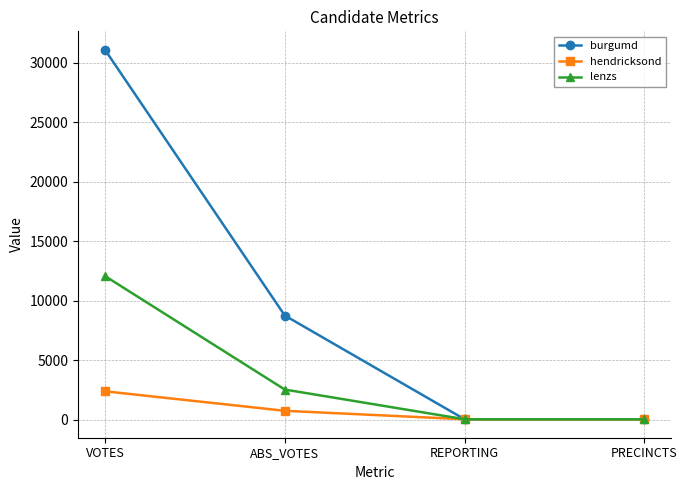

What is the sum of all lenzs values?

14667